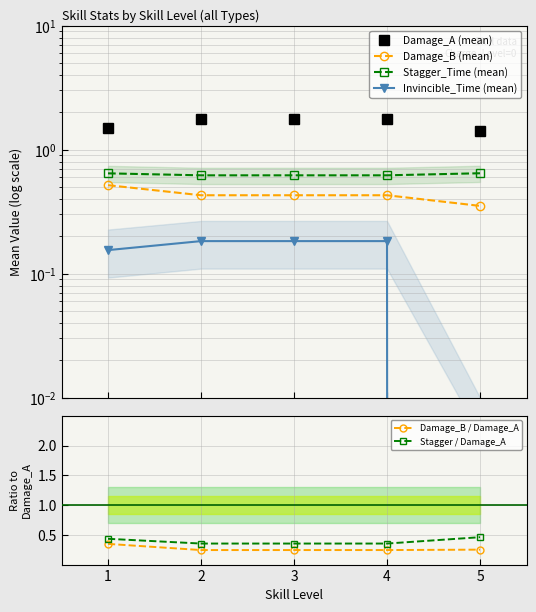

How many categories are shown in the chart?

5